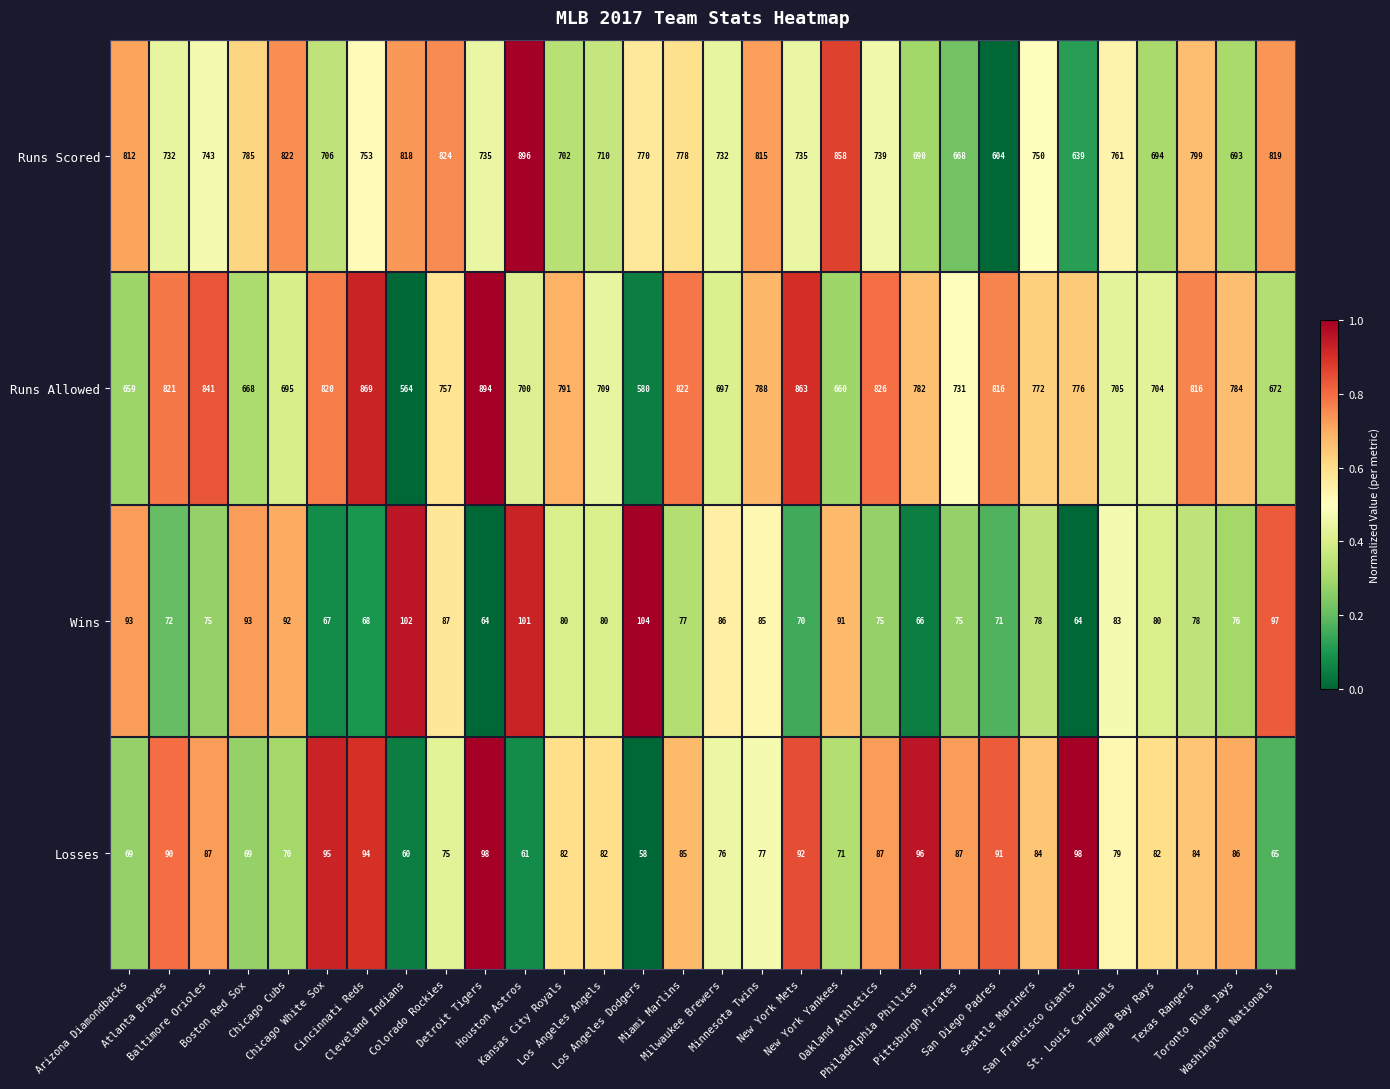

Which series has the widest spread of values?

Runs Allowed